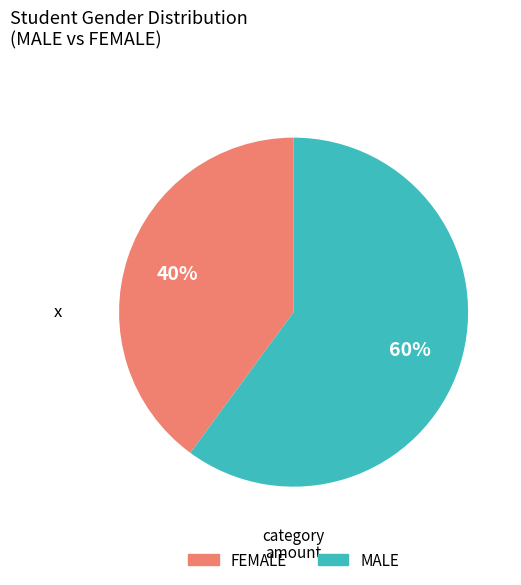

Is there a majority slice in this chart?

Yes